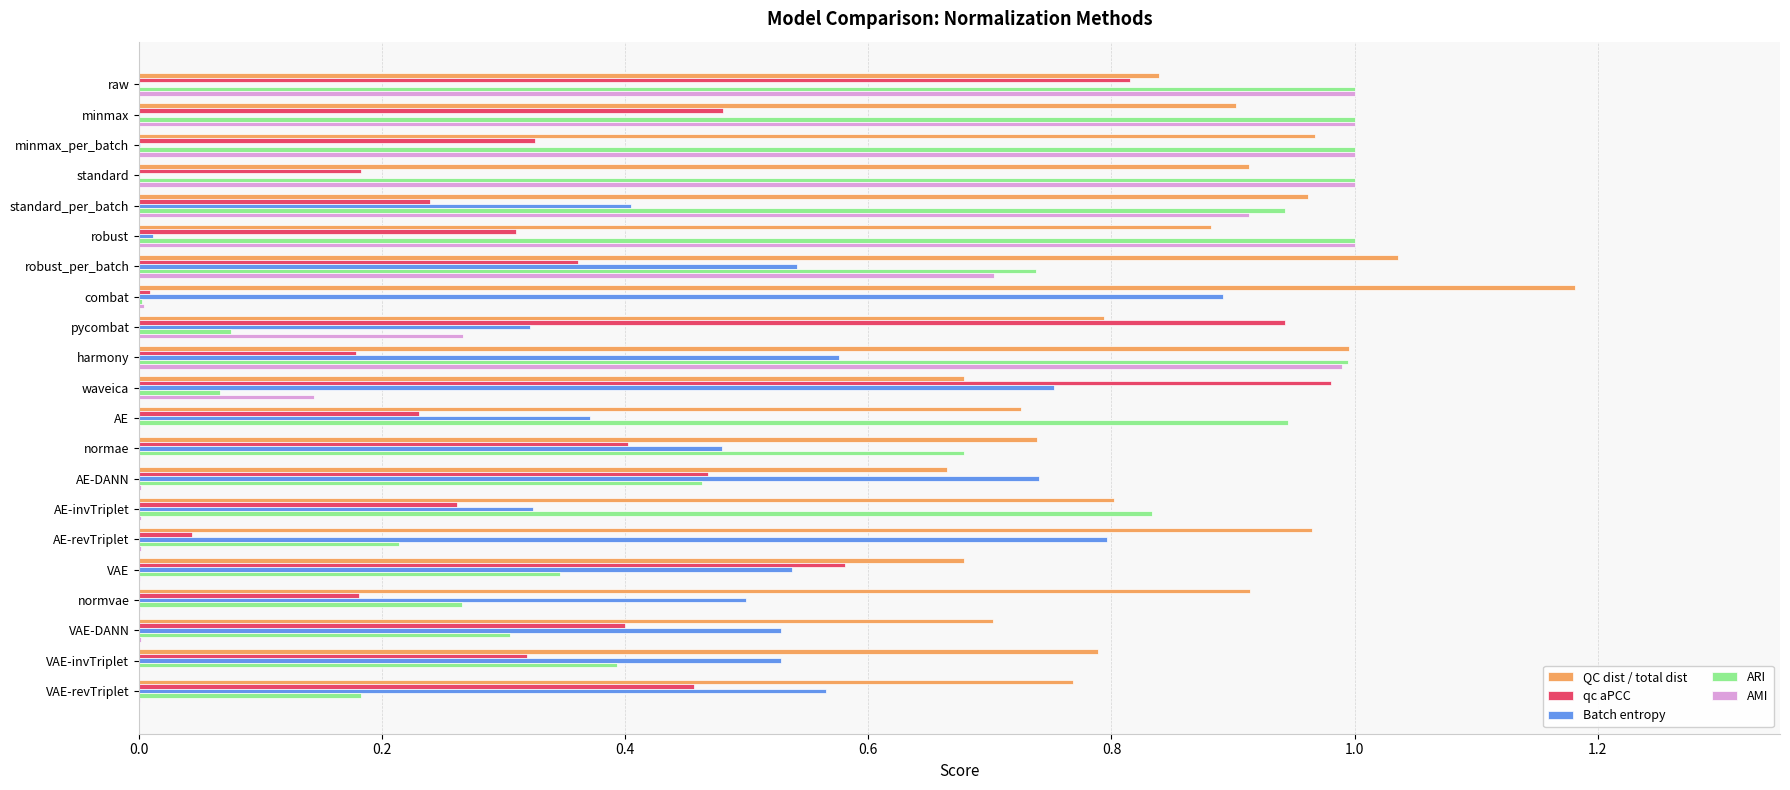

What is the sum of all Batch entropy values?

8.9